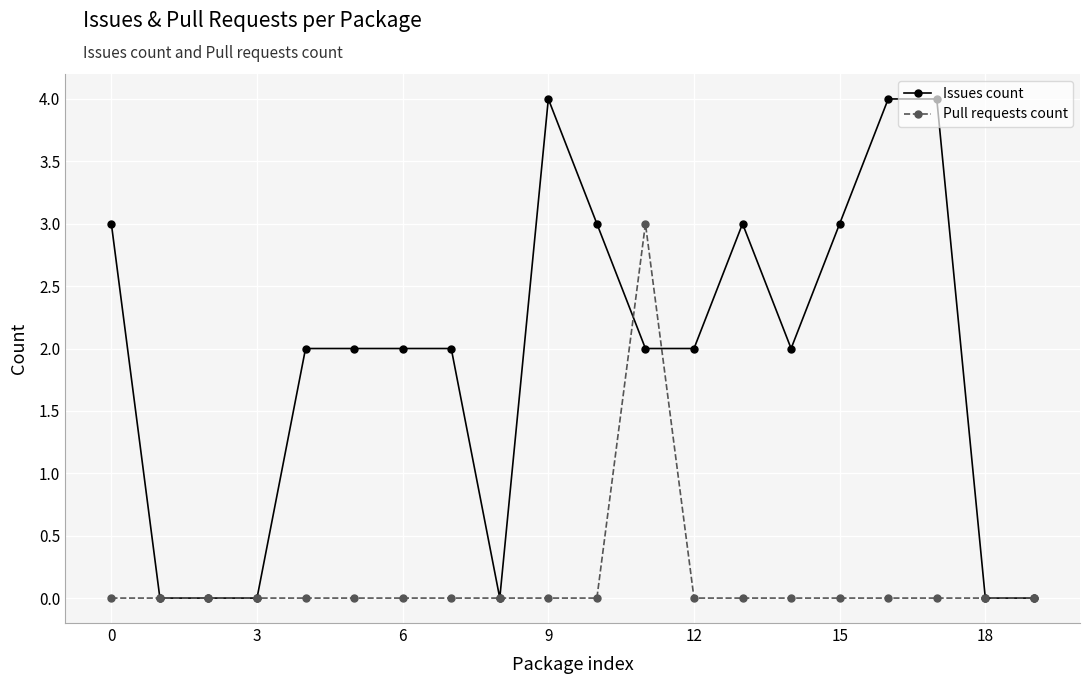

Which series has the largest total across all categories?

Issues count